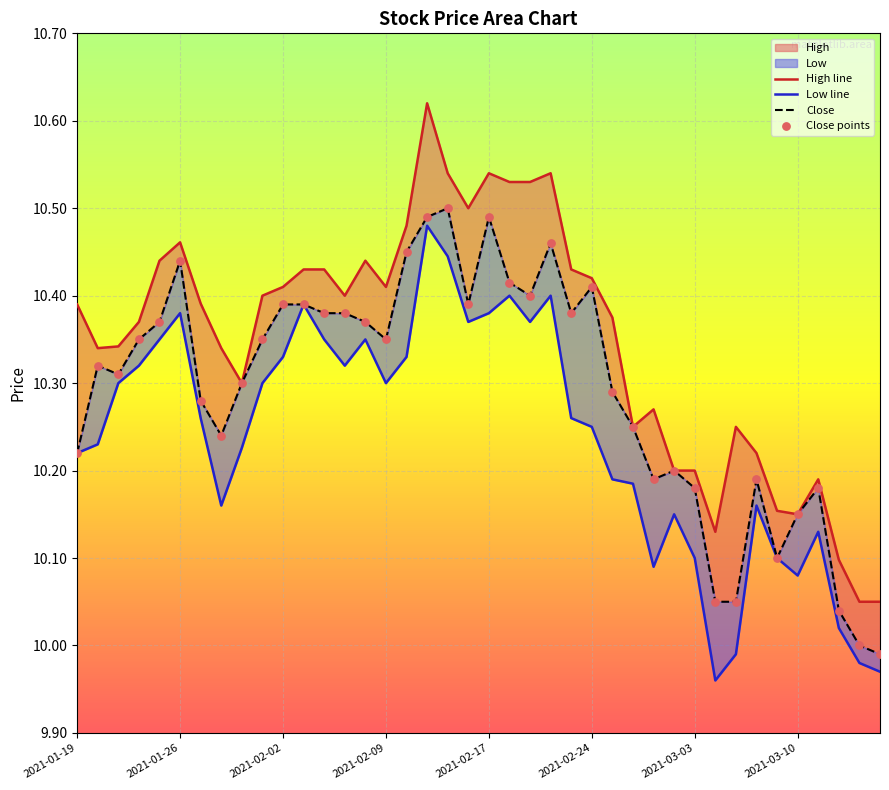

Which series has the largest Y range (max minus min)?

High line